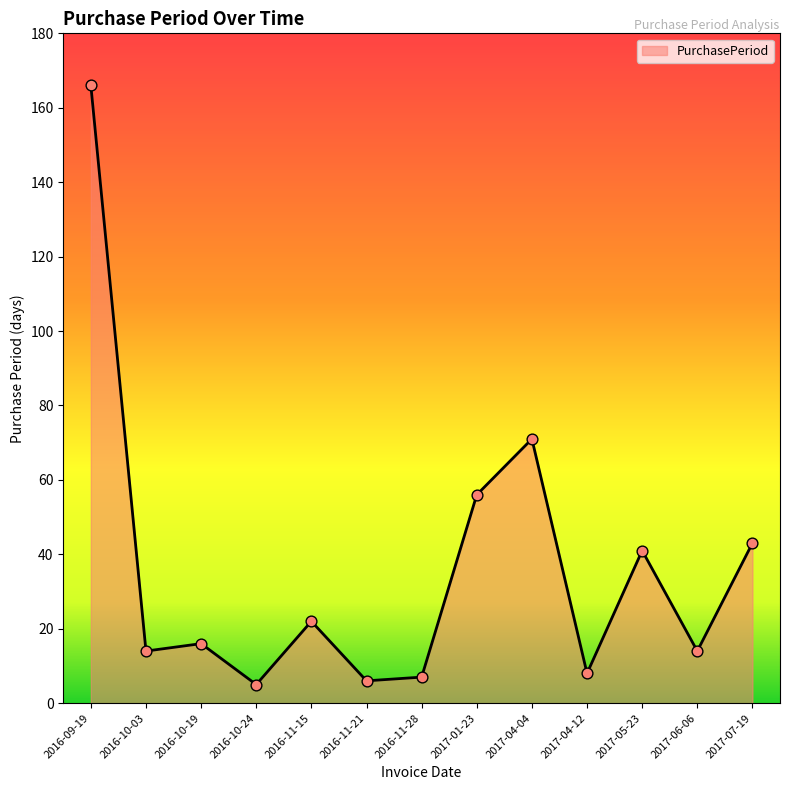

What is the ratio of the value at 2016-09-19 to the value at 2016-10-19?

10.4